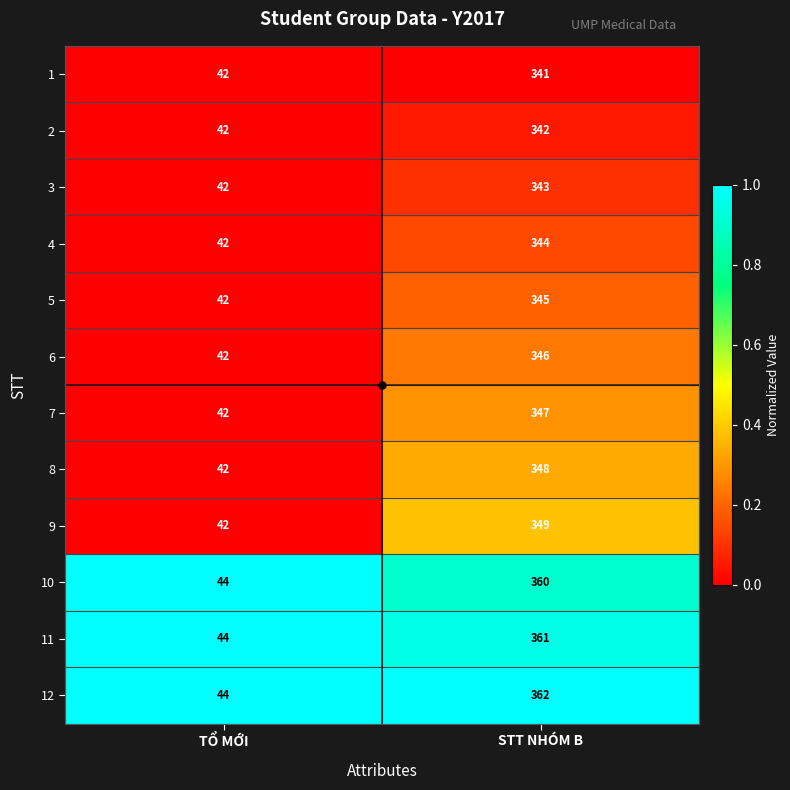

At which category is the sum across all series the highest?

STT NHÓM B